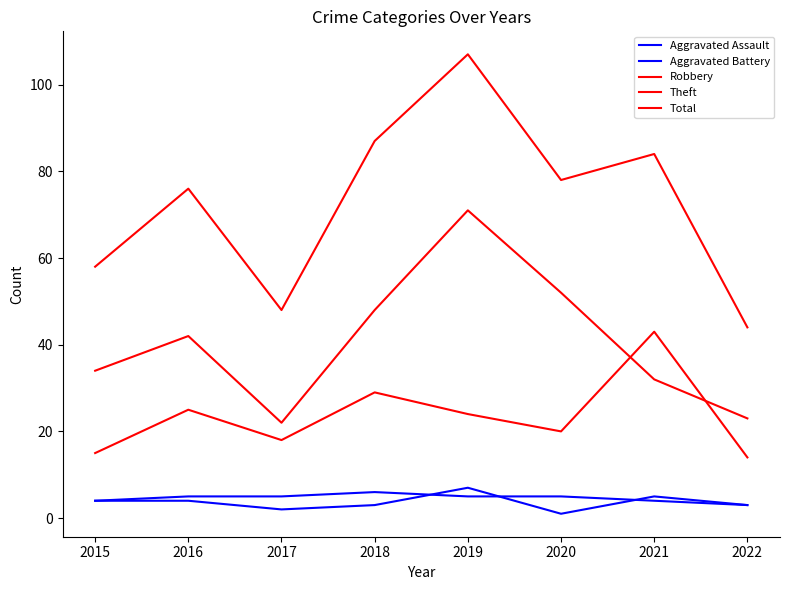

The value of Aggravated Assault at 2022 is 2. True or false?

False